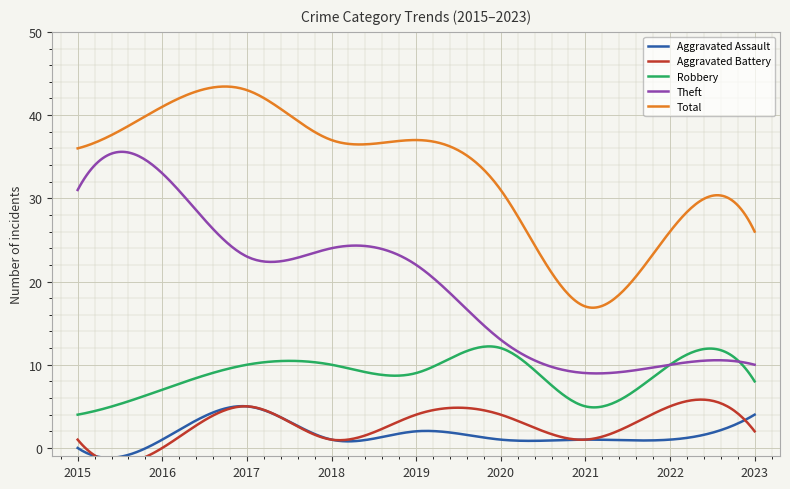

What is the total value across all series at 2018?

73